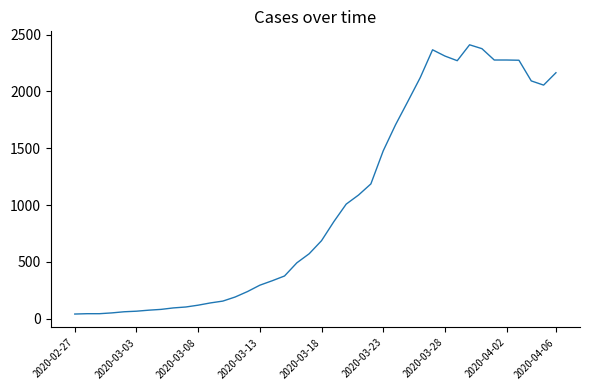

What is the maximum value shown in the chart?

2411